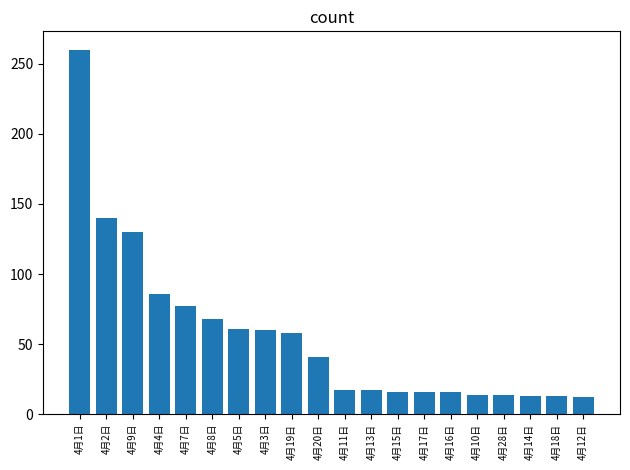

What is the difference between the maximum and minimum values?

248